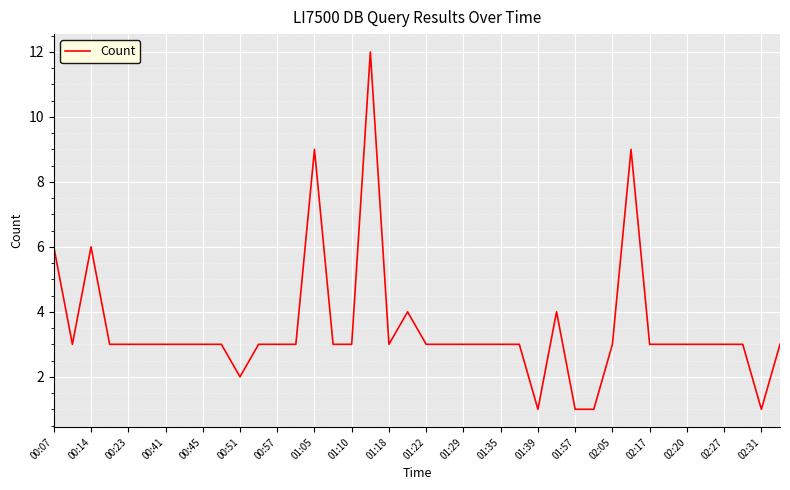

What is the difference between the maximum and minimum values?

11